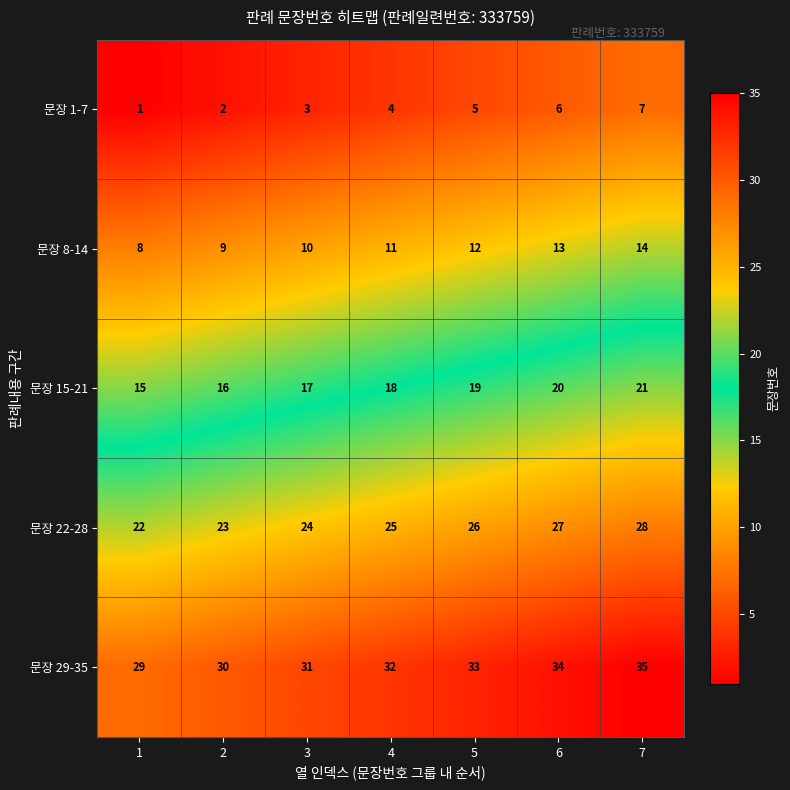

What is the difference between the highest and lowest values at 6?

28